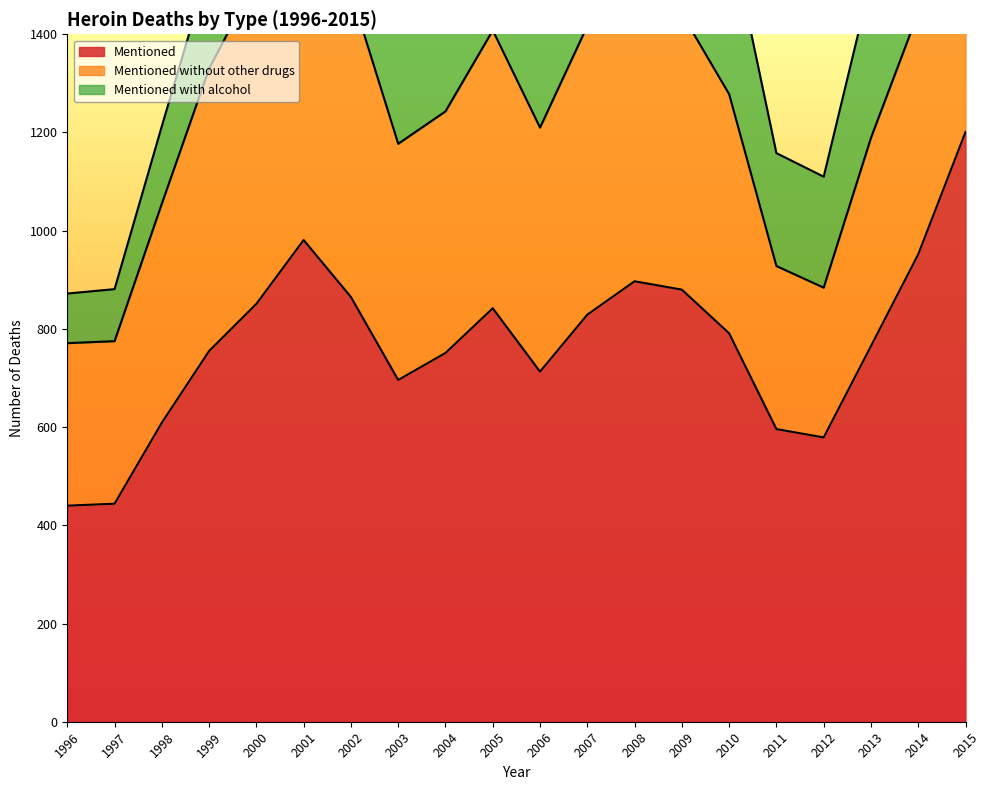

What are all the series names shown in the legend?

Mentioned, Mentioned without other drugs, Mentioned with alcohol